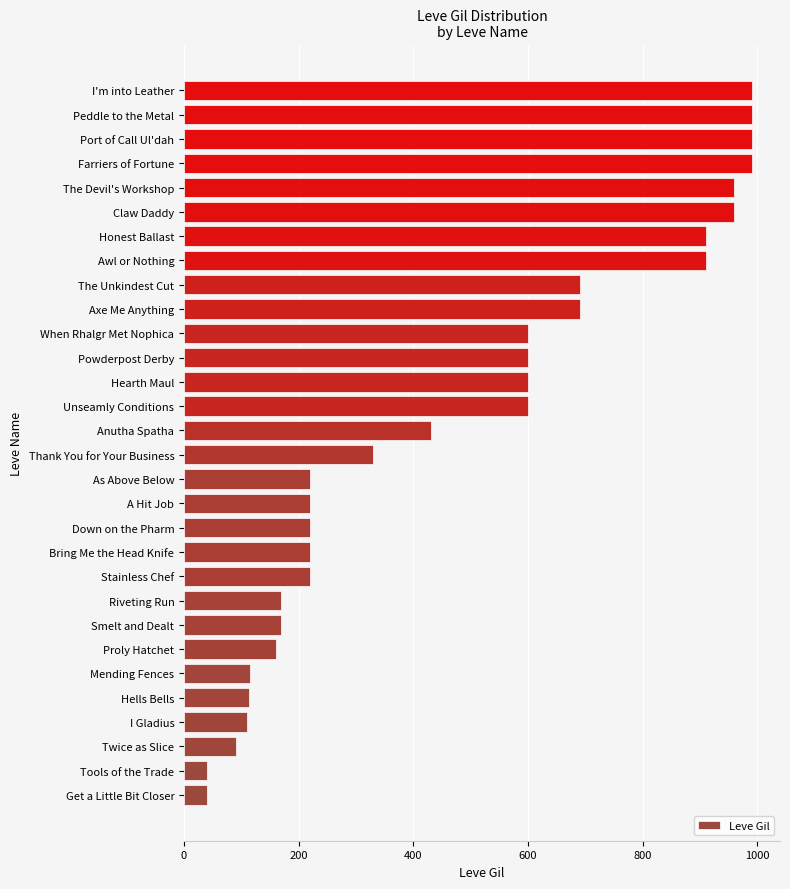

Approximately how many times larger is the value at Claw Daddy compared to Awl or Nothing?

1.1